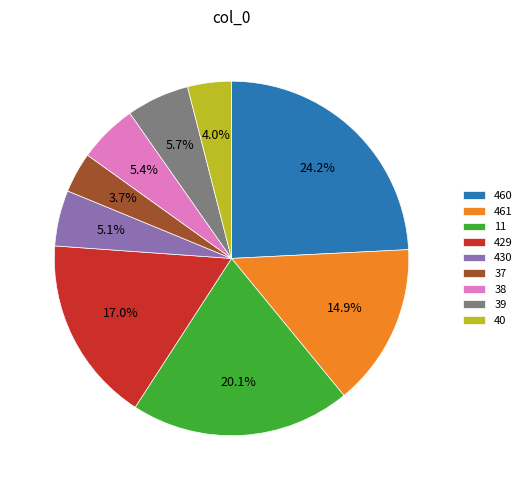

To the nearest percent, what percentage of the pie is 39?

6%